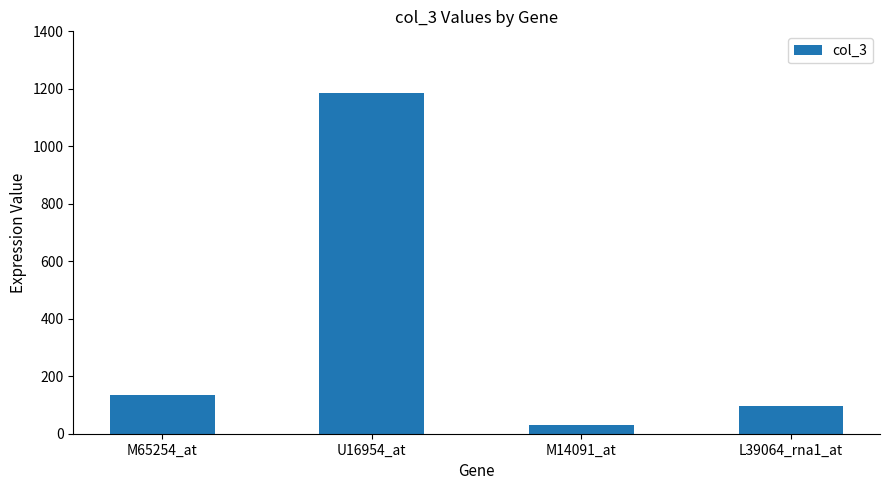

Which category has the highest value across all series?

U16954_at